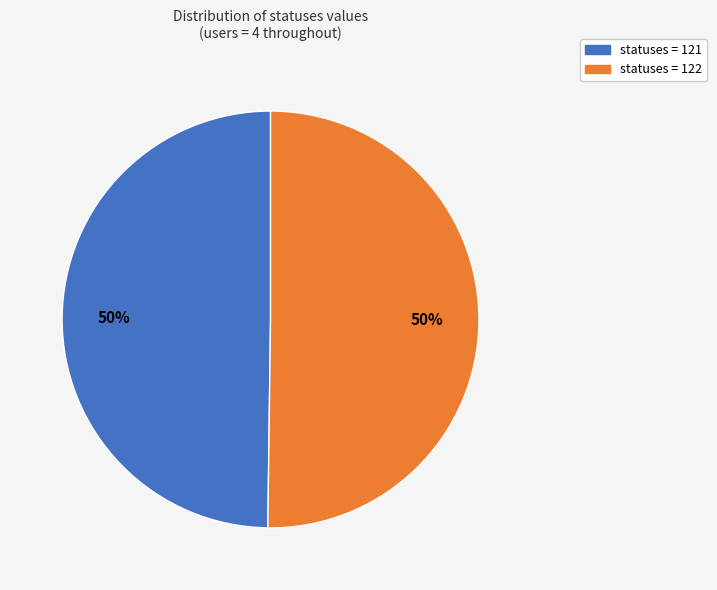

Count the number of slices in the pie.

2